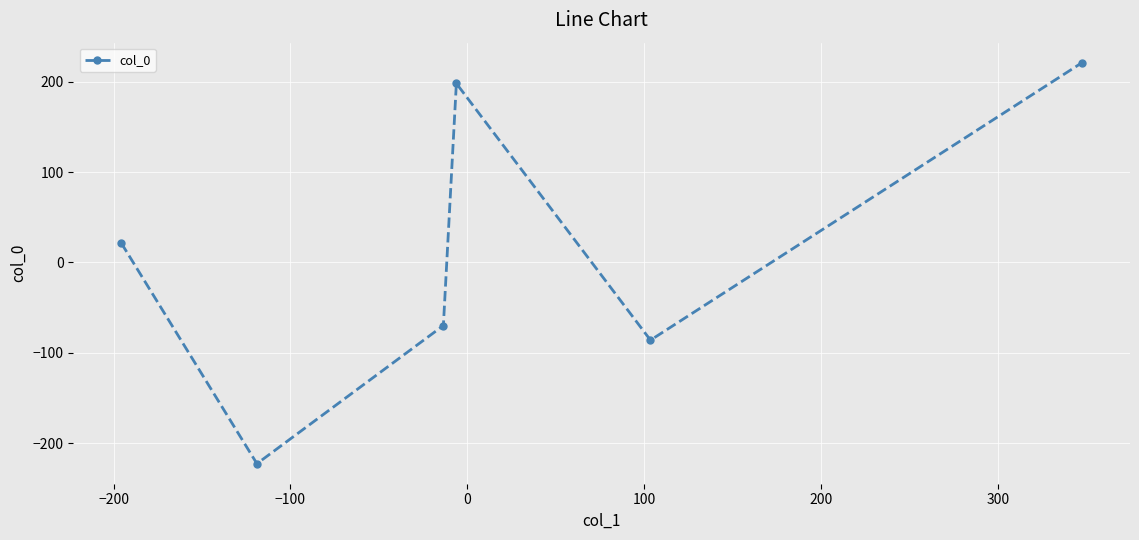

What is the smallest value displayed?

-222.7